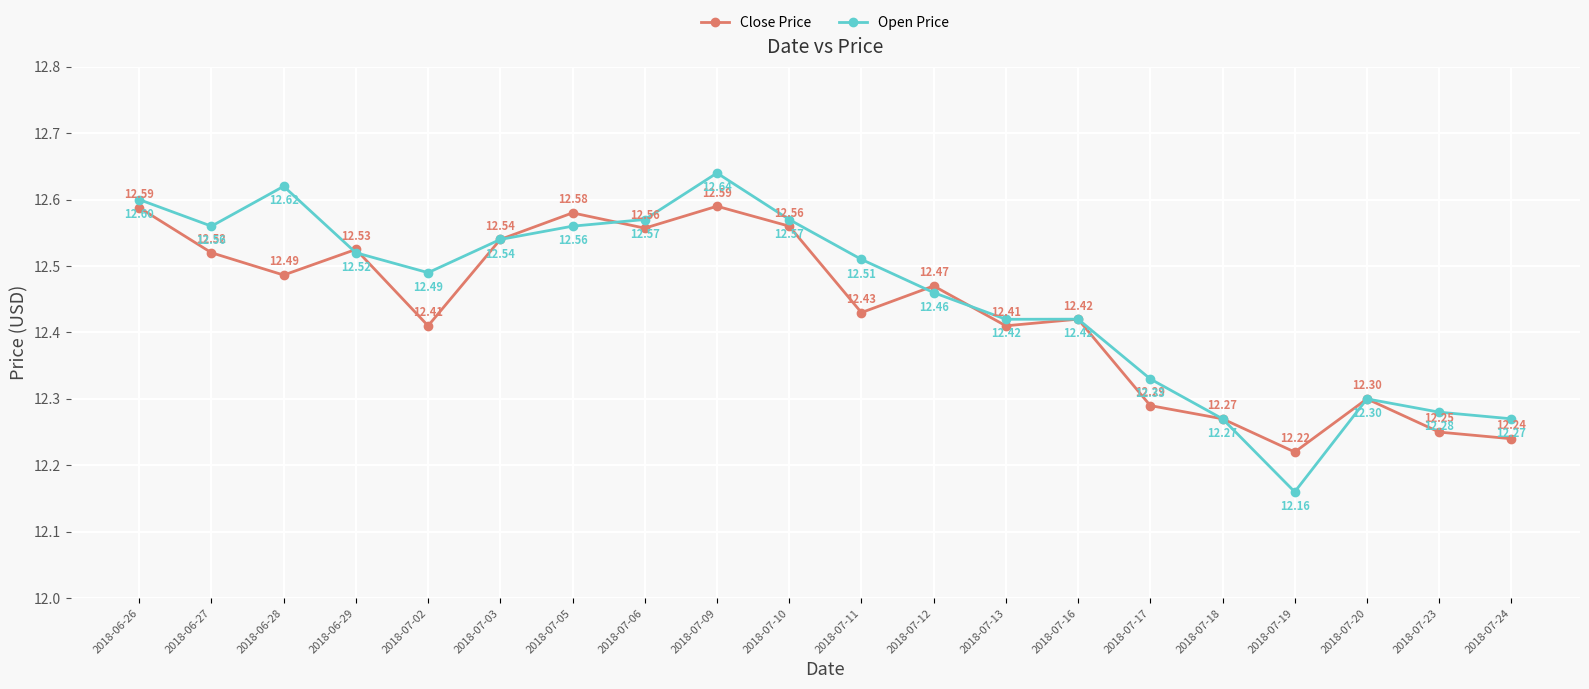

True or false: Close Price has a value of 21.3 at 2018-07-06.

False